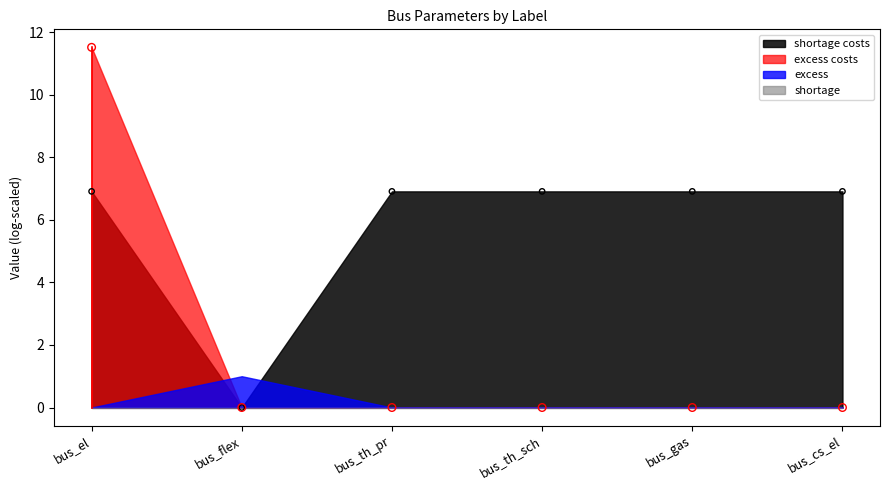

At which category is the sum across all series the highest?

bus_el